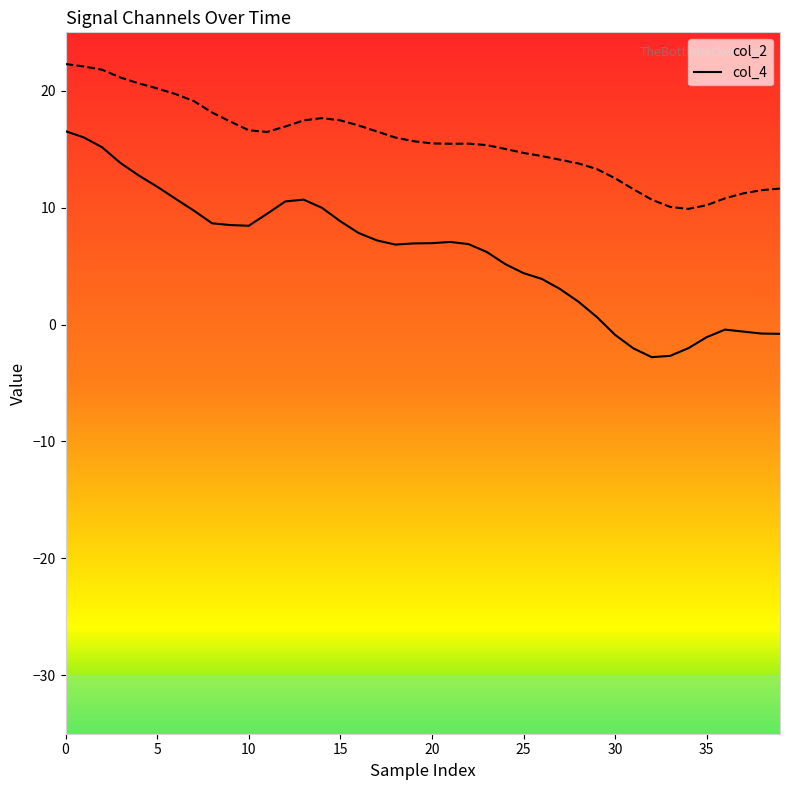

What is the average value of the col_2 series?

6.1